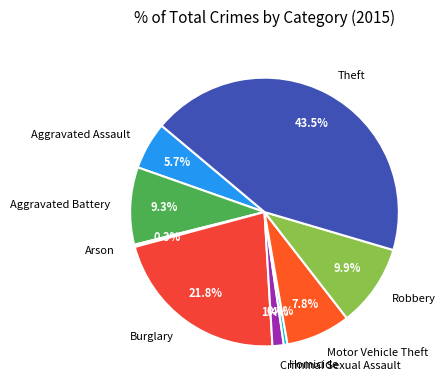

What is the ratio of the value at Theft to the value at Aggravated Battery?

4.7